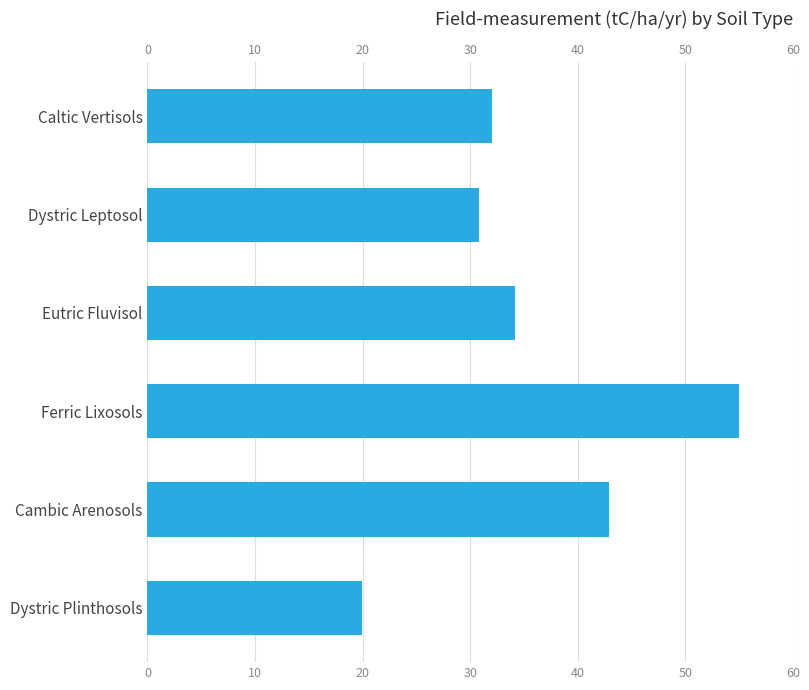

What is the smallest value displayed?

19.9